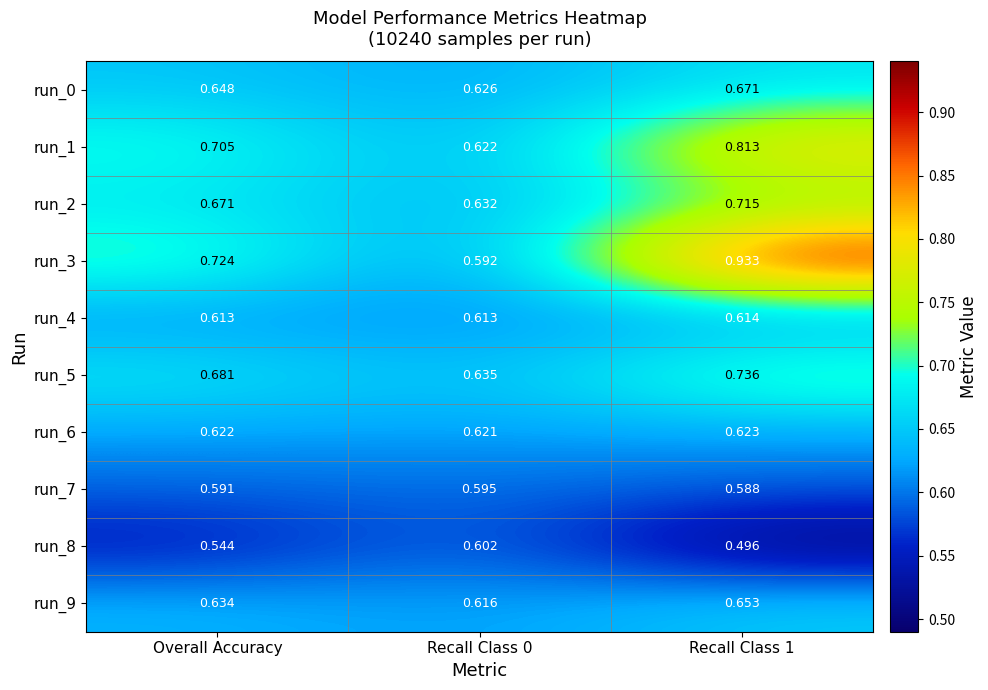

Rank the series at Recall Class 1 from lowest to highest value.

run_8, run_7, run_4, run_6, run_9, run_0, run_2, run_5, run_1, run_3